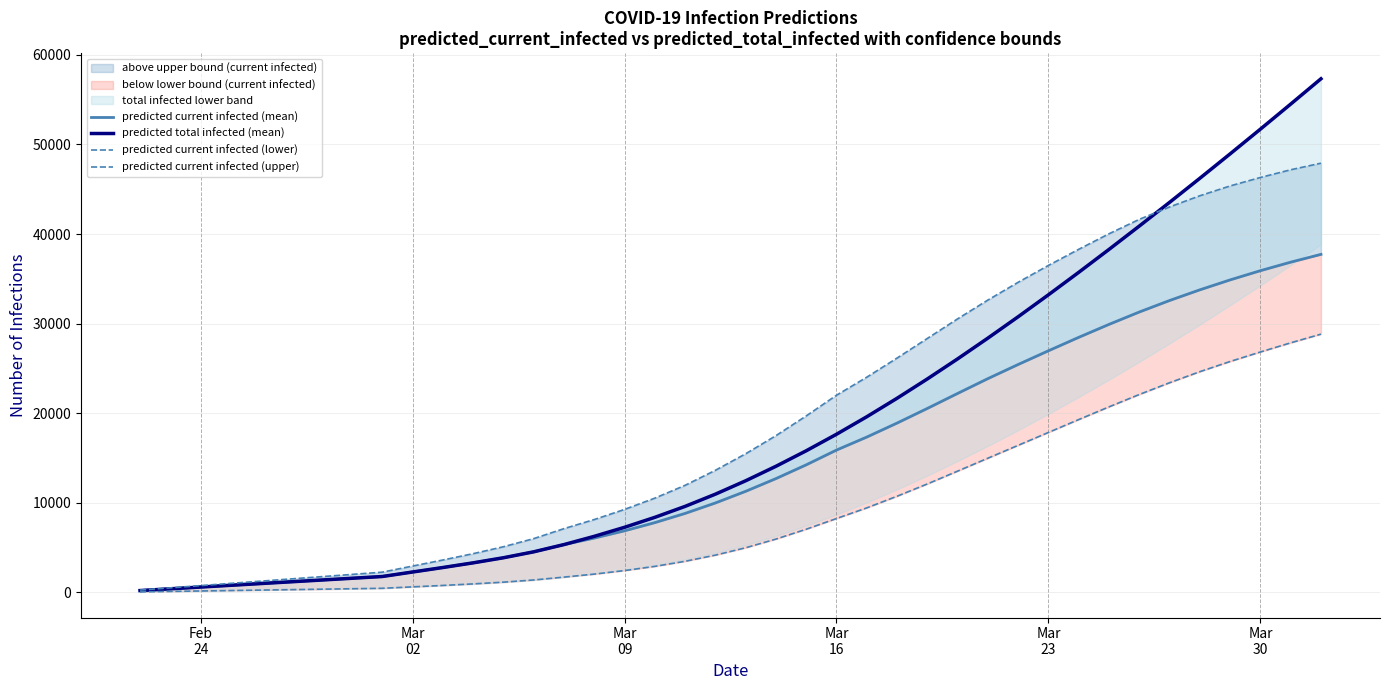

Is this an area chart (filled region under the line)?

No